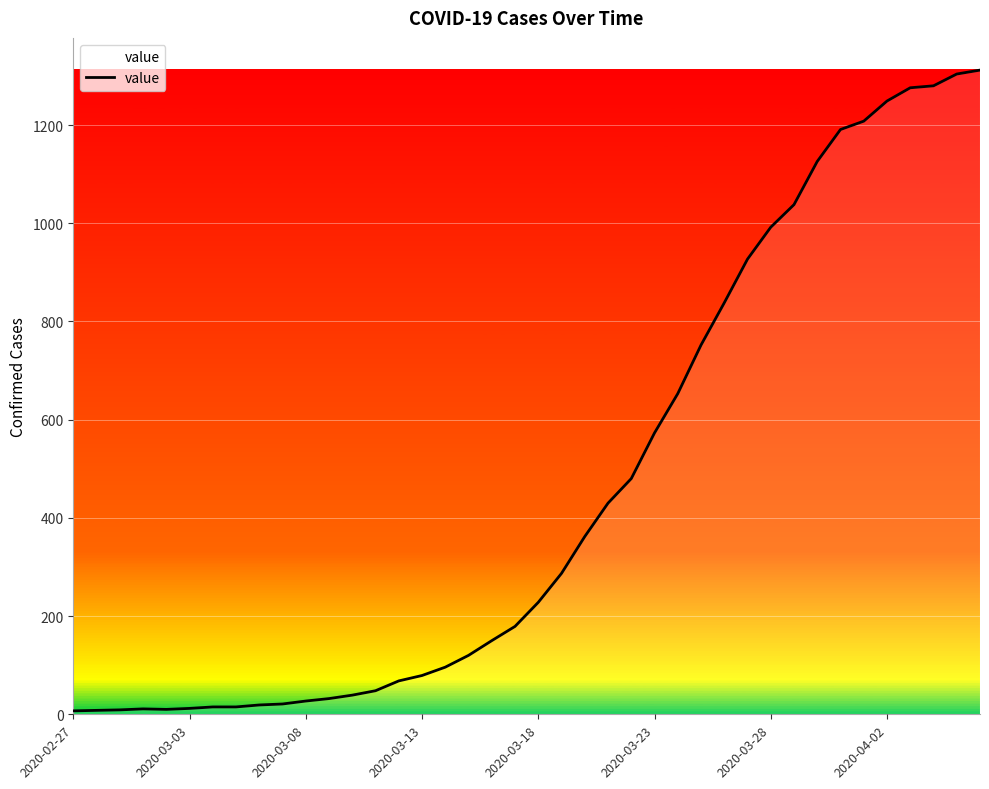

What is the greatest value displayed?

1312